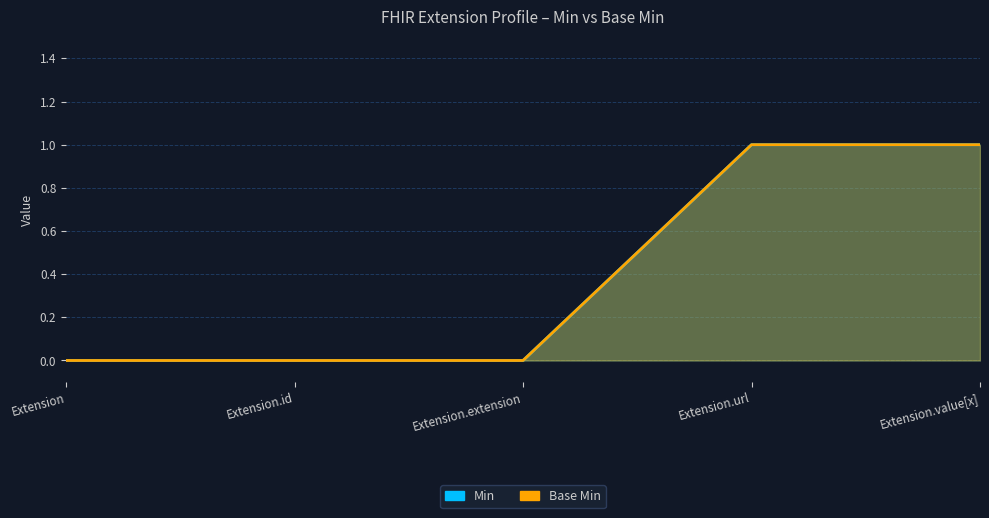

Which series has the largest total across all categories?

Min